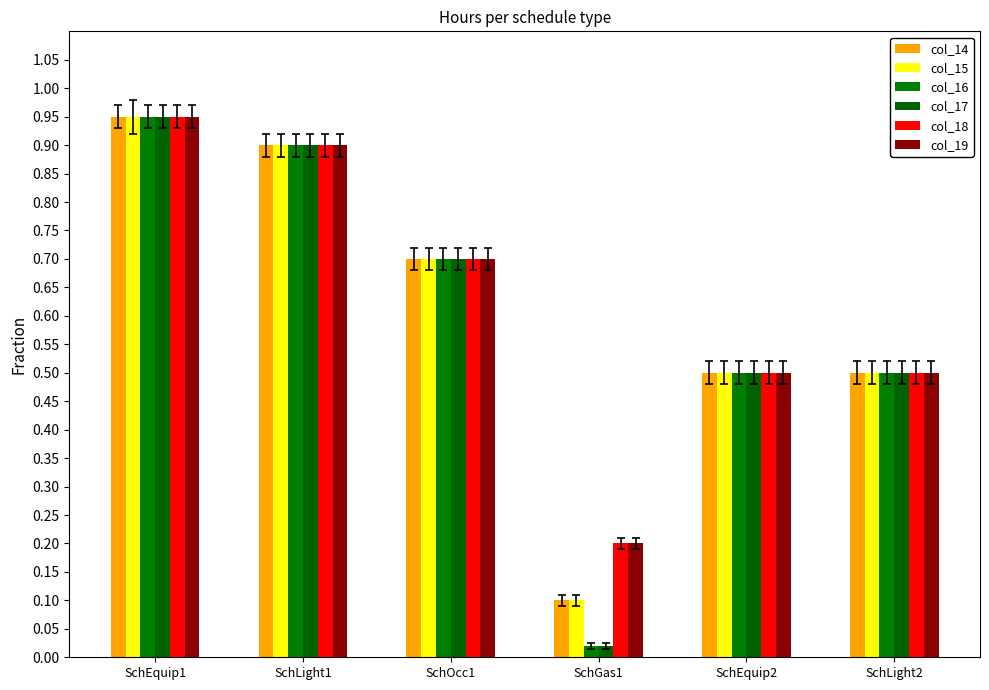

Where is col_18 nearest to the value 0?

SchGas1